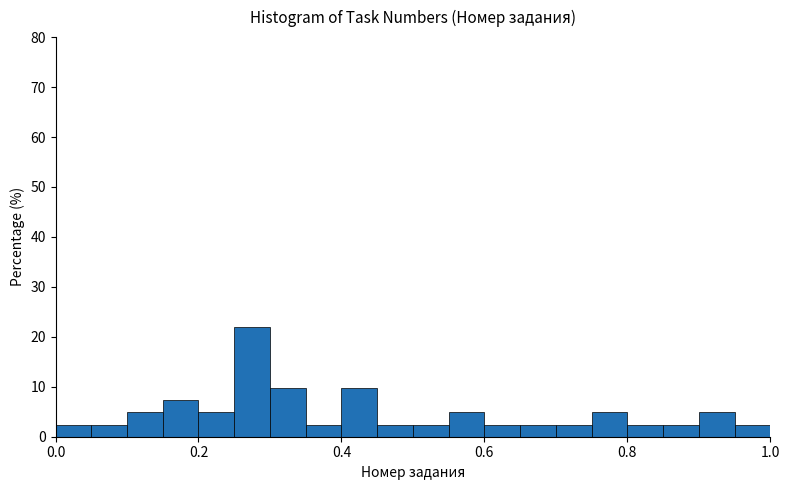

Around what value on the x-axis is the tallest bar? Give the approximate position of its centre, as read against the axis.

0.28